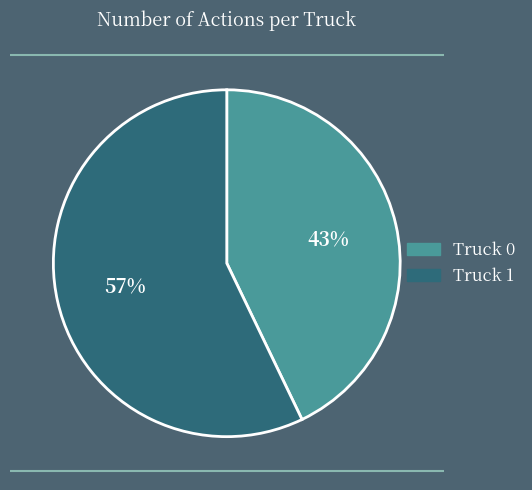

To the nearest percent, what portion does Truck 0 represent?

43%